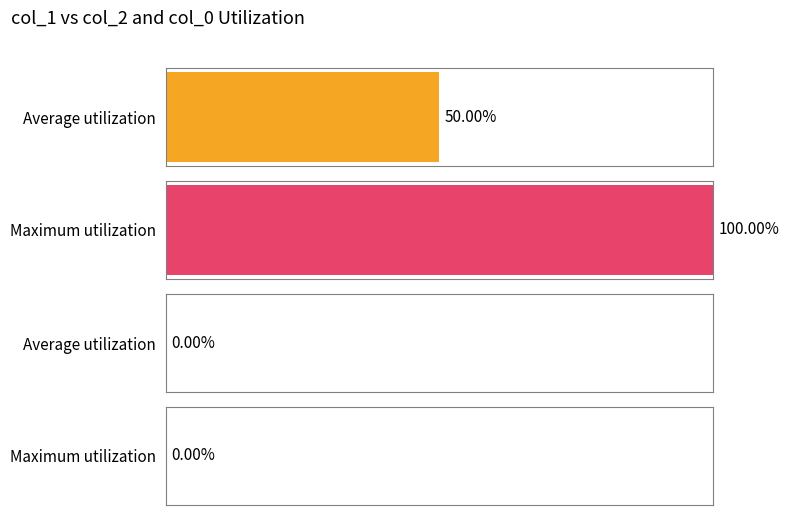

Which series has the largest range (max minus min)?

col_2